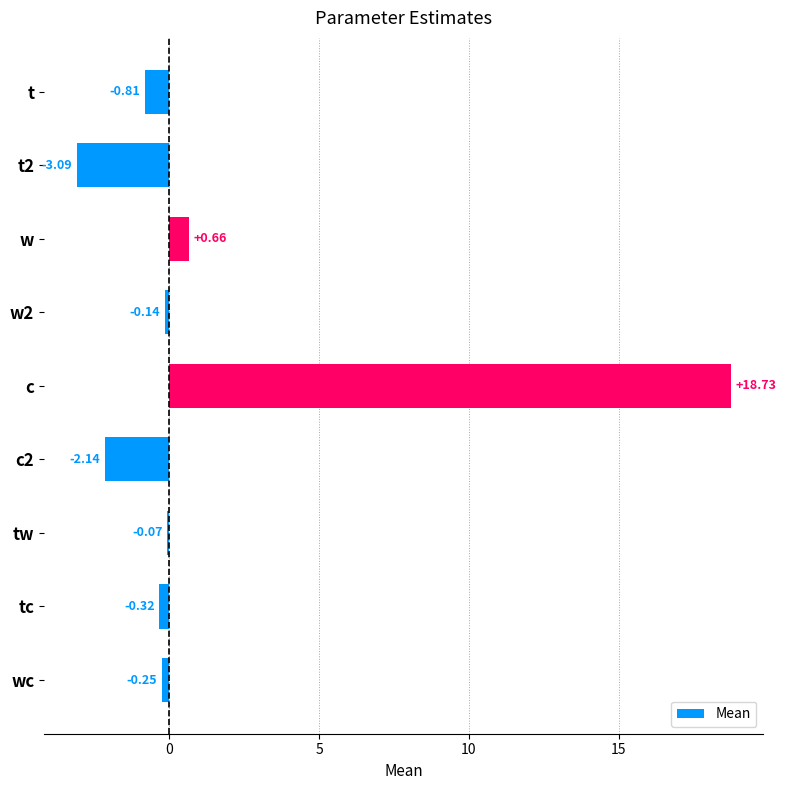

What is the maximum value shown in the chart?

18.7